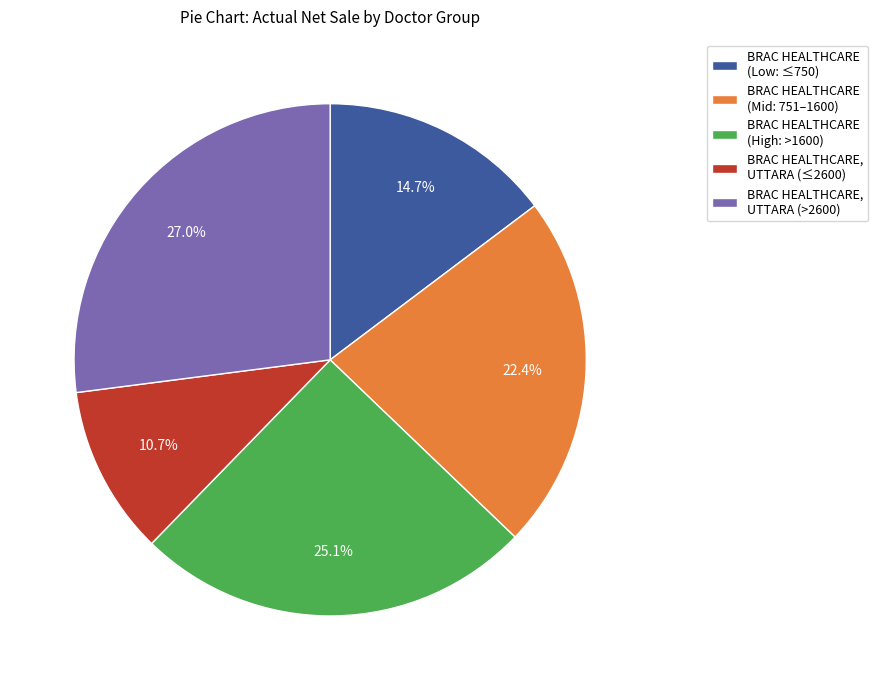

Is there any slice that represents more than half of the pie?

No